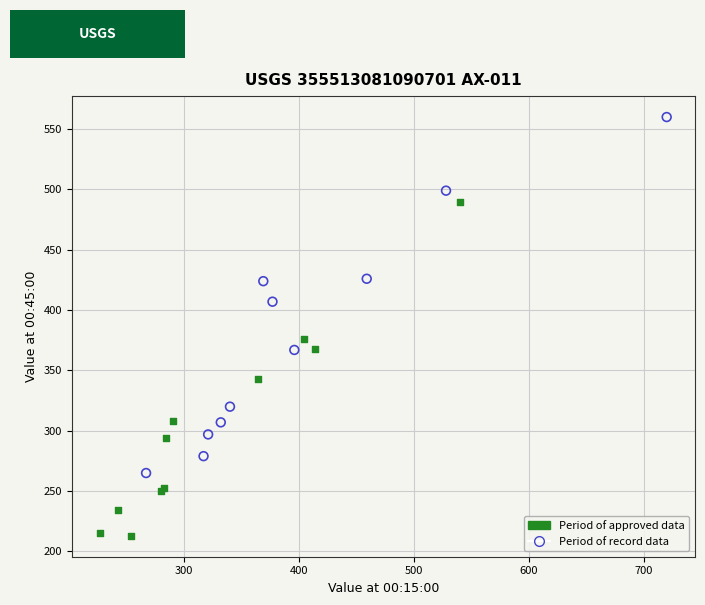

Which series reaches the minimum Y coordinate?

Period of approved data